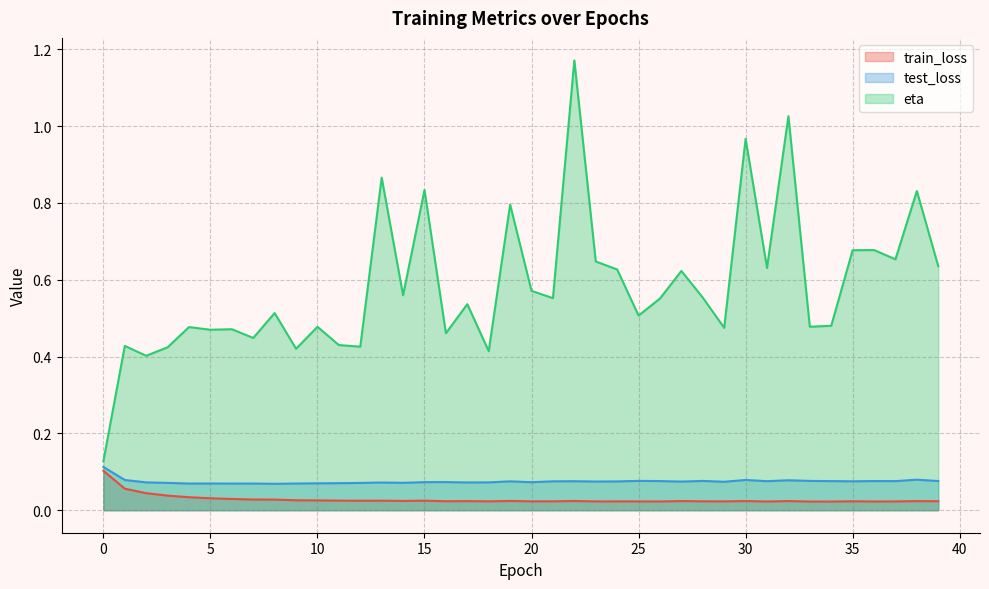

What is the value of the eta point at the 18th from the left?

0.5